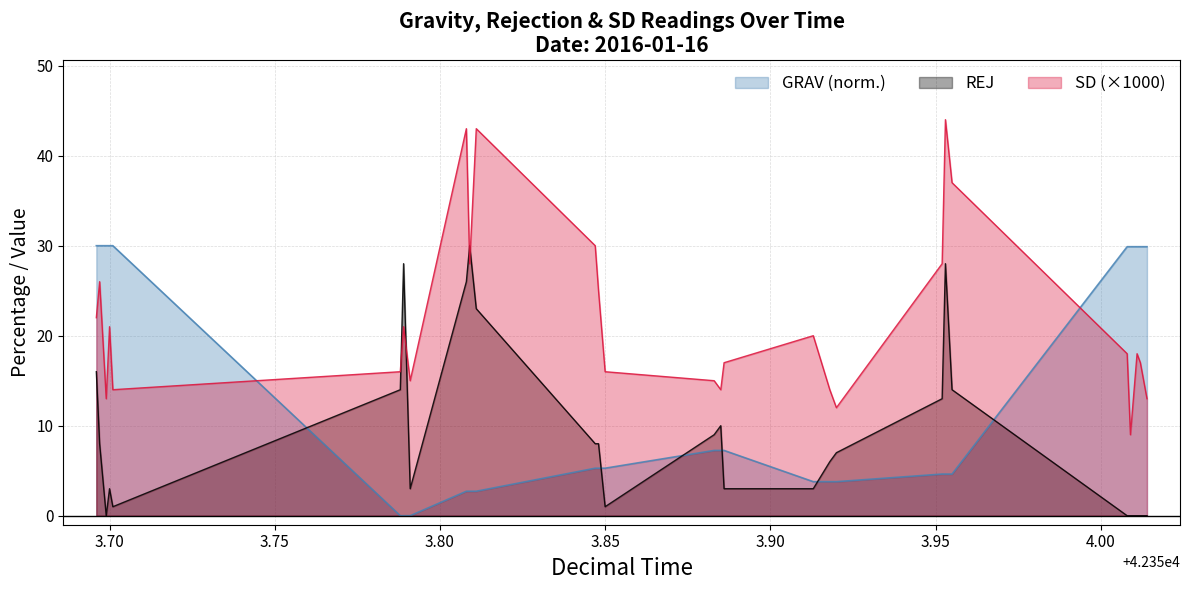

True or false: REJ has more than 0 interior local peaks.

True